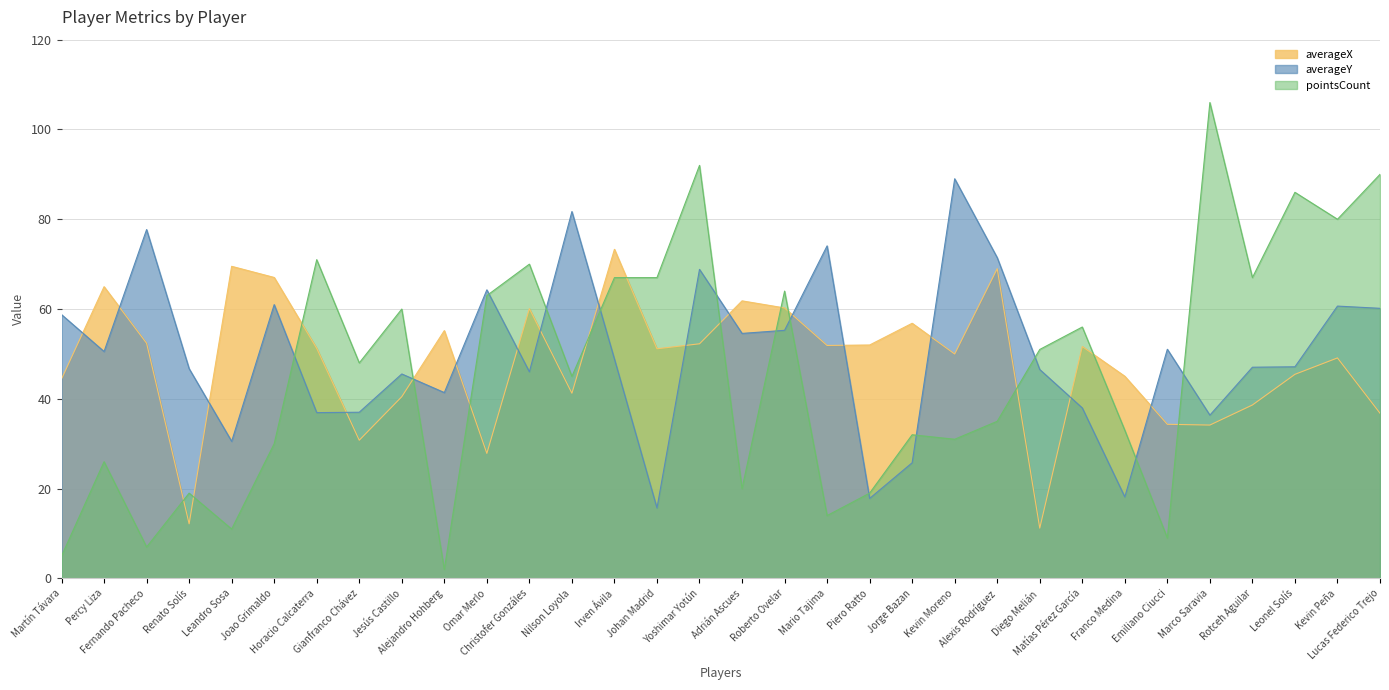

At how many categories does at least one series exceed 17?

32